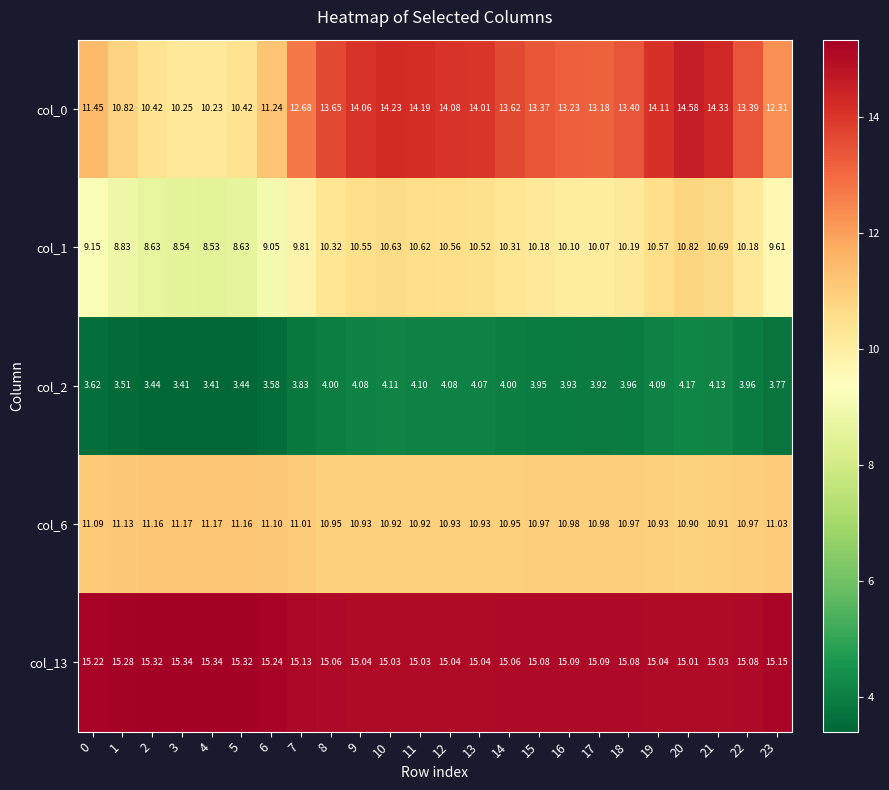

Is the value of col_2 at 8 greater than the value of col_0 at 3?

No